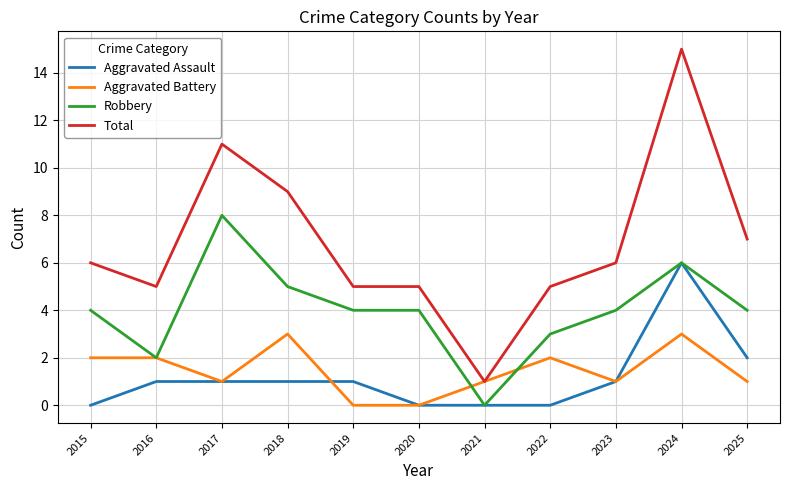

What is the average value of the Aggravated Assault series?

1